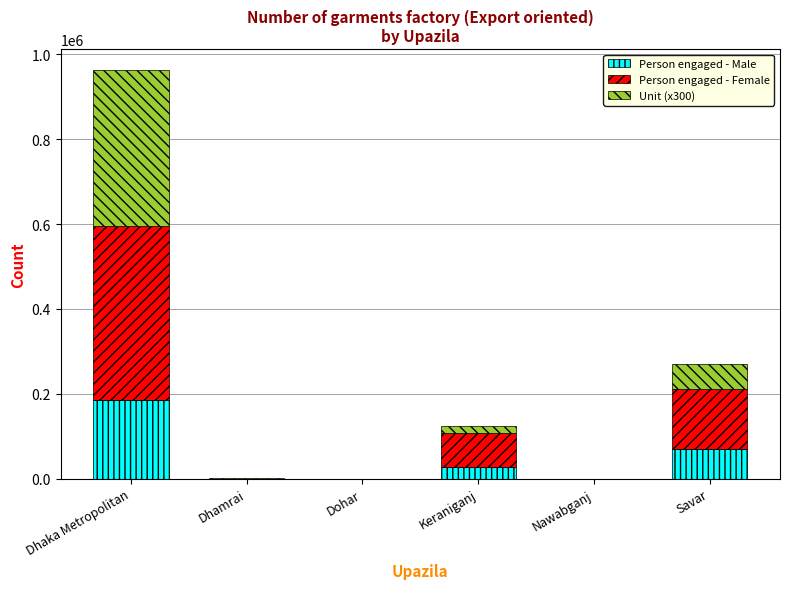

At which label is Person engaged - Male closest to 92275?

Savar